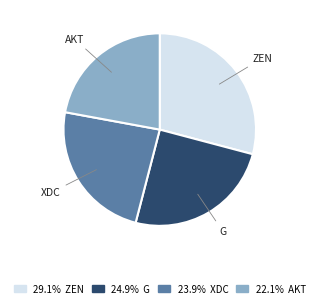

Does any single category account for the majority?

No